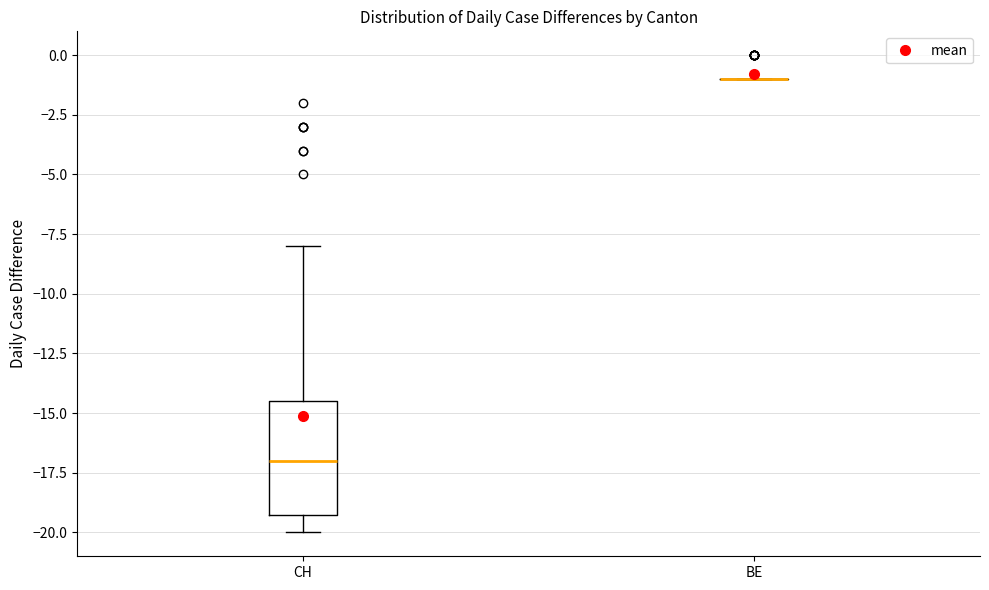

Reading left to right, transcribe this box plot: for each box, give where its median line is, the range the box spans, and where its two whiskers end, as read against the y-axis. The values are not printed on the chart, so give them approximately, as read against the axis.

CH: median -17.0, box -19.0 to -14.5, whiskers -20.0 to -8.0
BE: box collapsed to a line at -1.0, whiskers -1.0 to -1.0